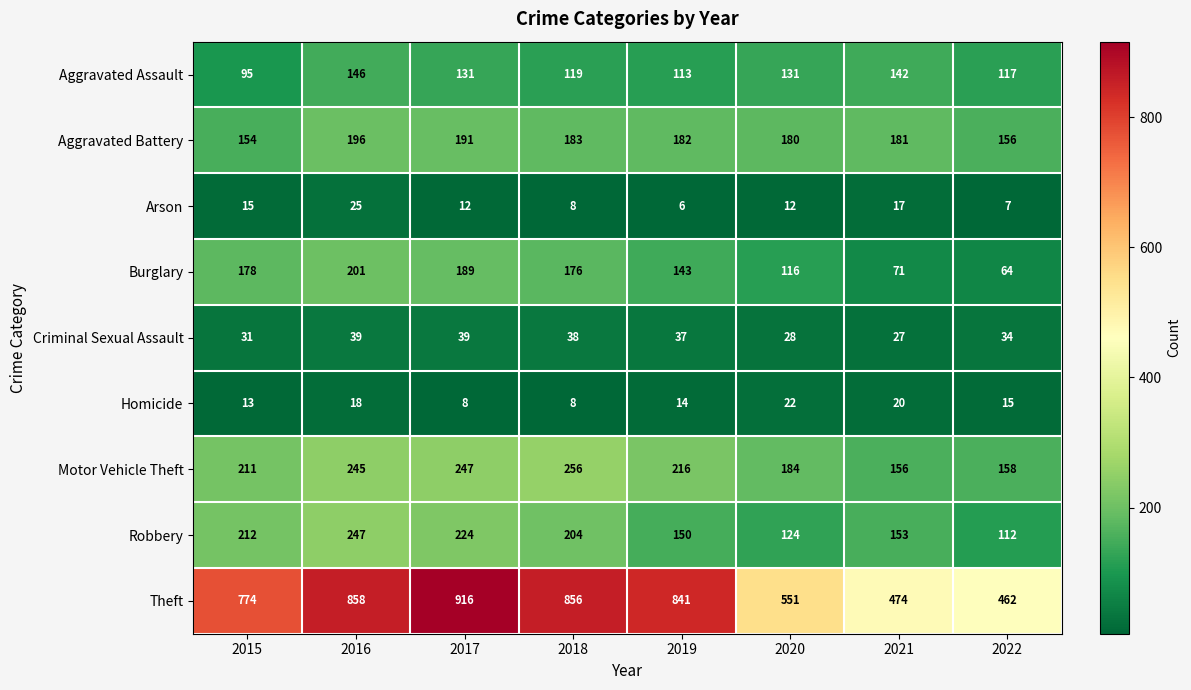

How many distinct data groups are displayed?

9